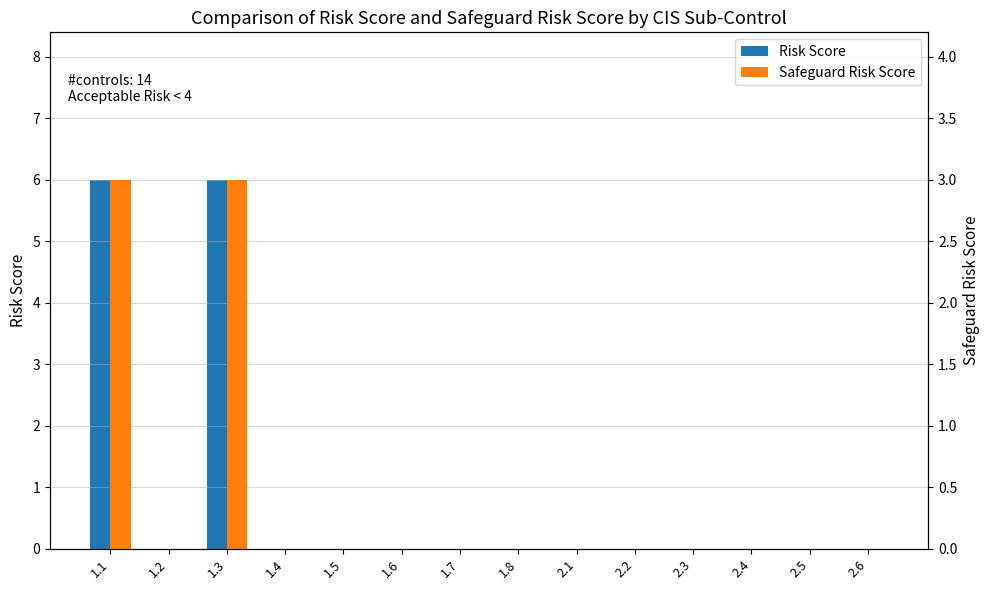

Which has a higher value, 1.3 or 1.4?

1.3